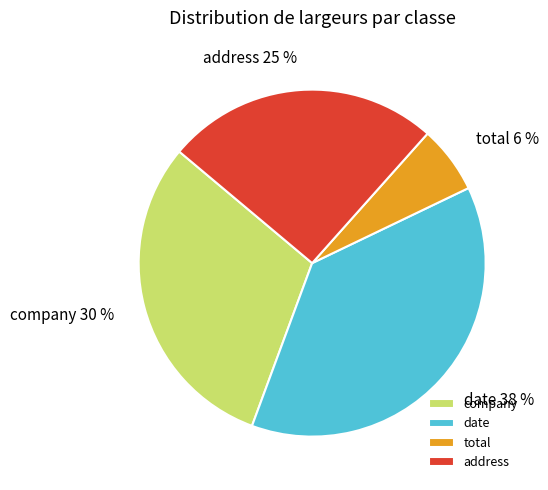

To the nearest percent, what is the combined percentage of address and company?

56%